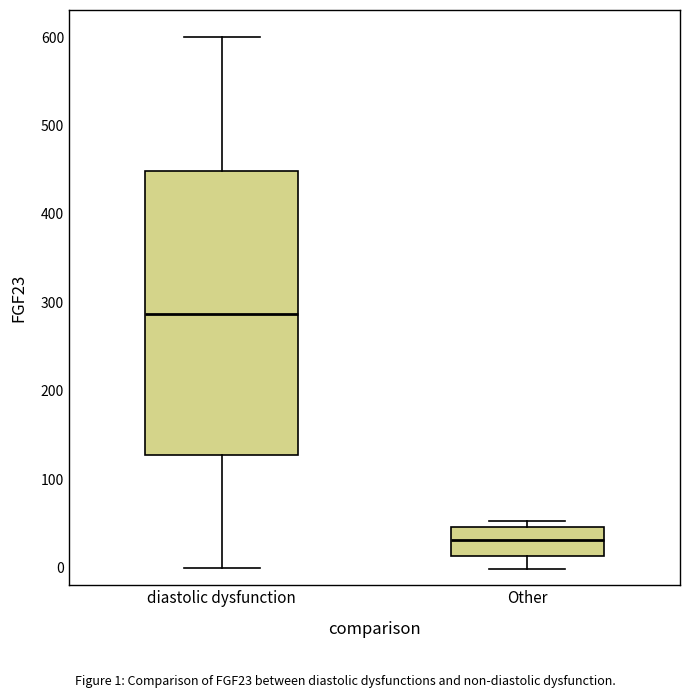

Which box is the tallest, from its lower edge to its upper edge?

diastolic dysfunction